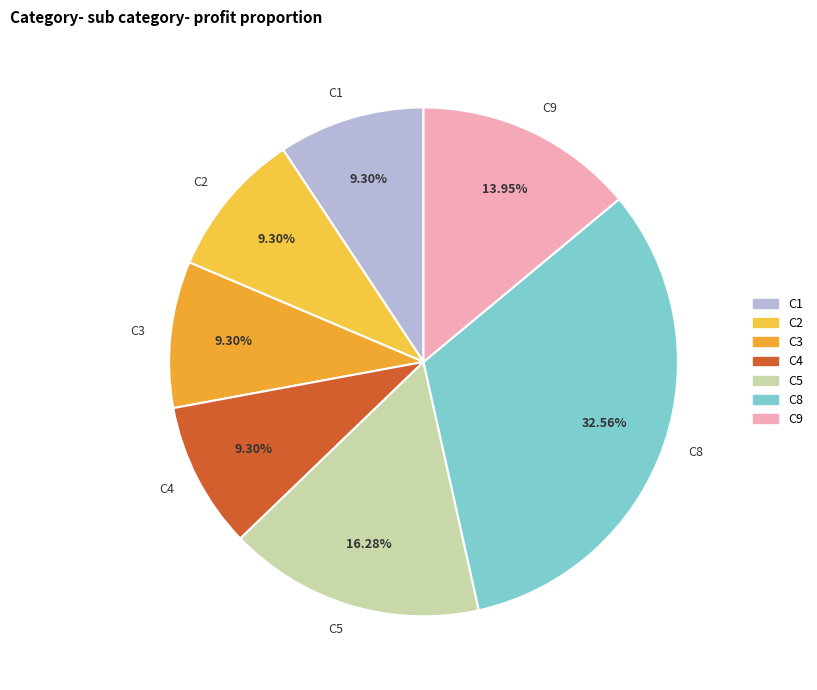

Between C2 and C5, which is larger?

C5